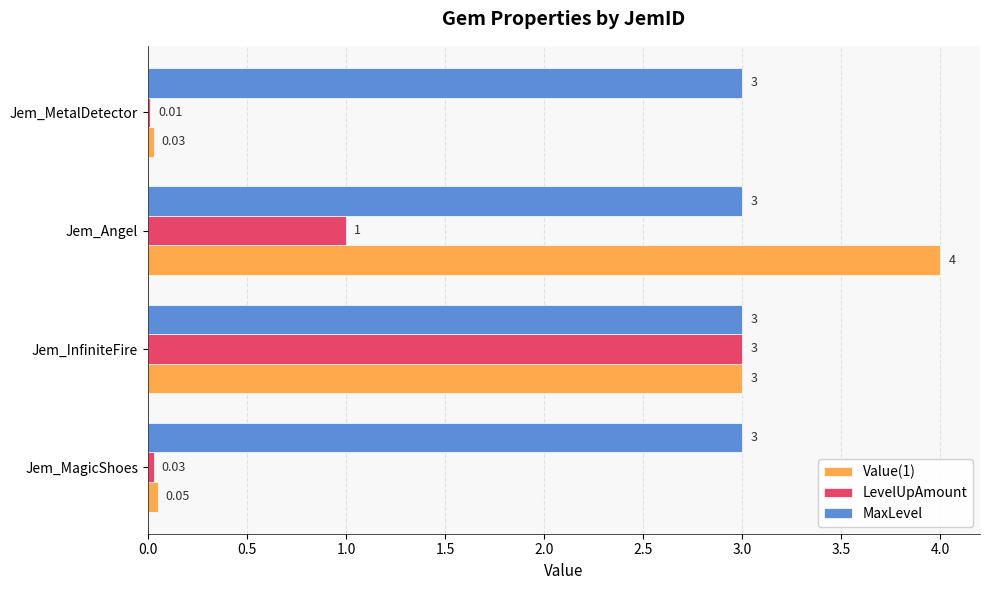

Which series has the largest total across all categories?

MaxLevel